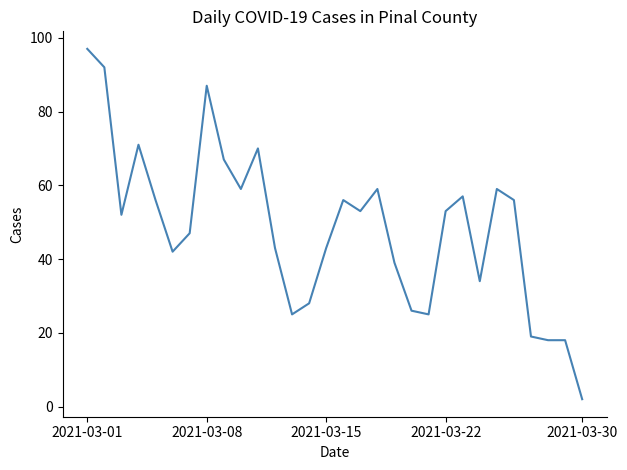

What is the greatest value displayed?

97